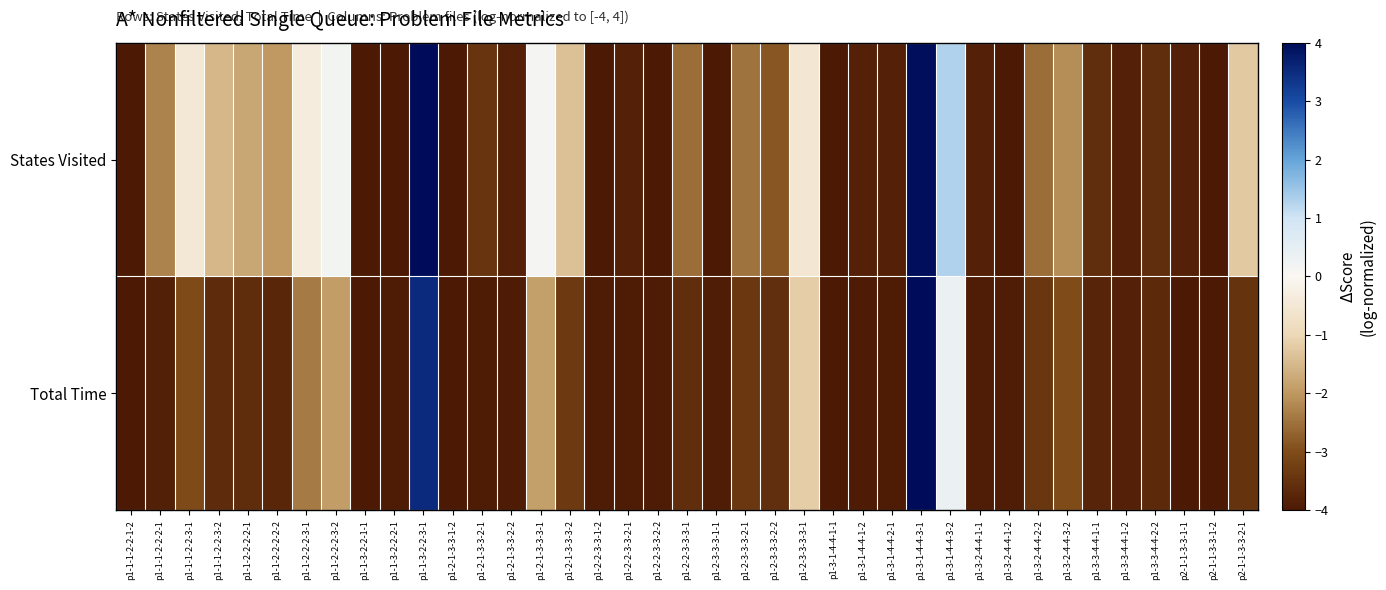

Which series changed the most between p1-1-1-2-2-3-1 and p1-2-1-3-3-2-2?

States Visited